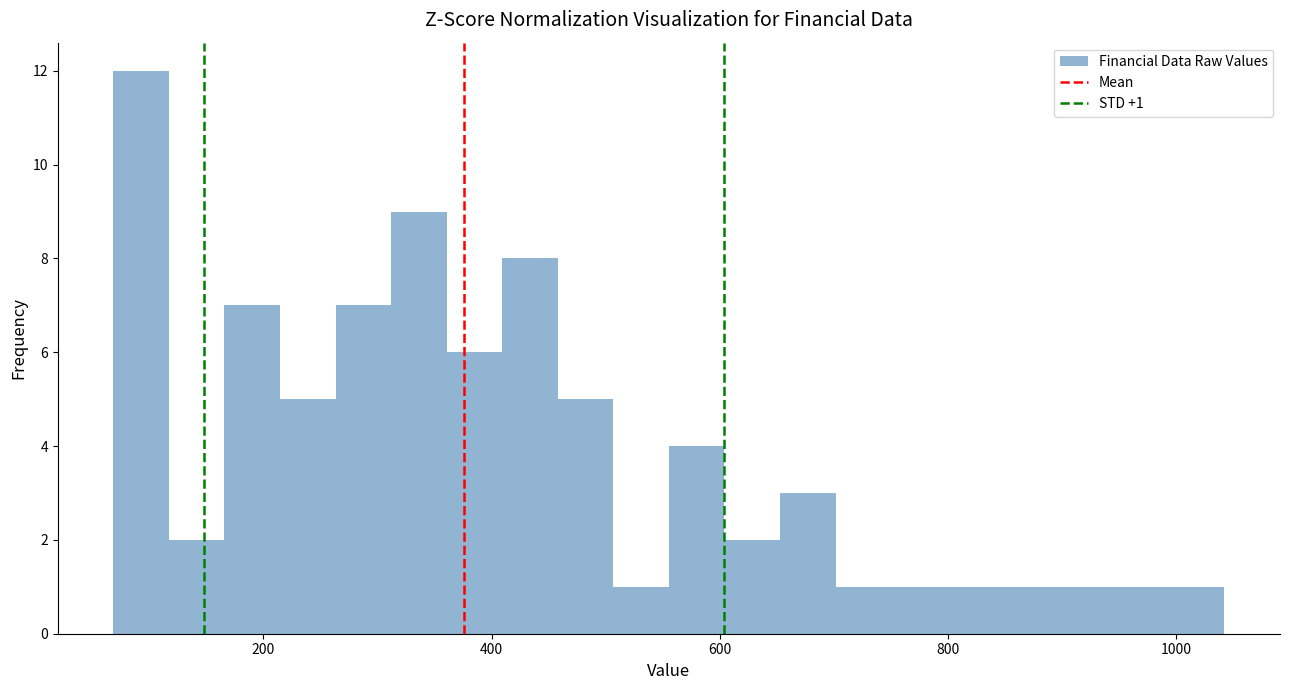

Around what value on the x-axis is the tallest bar? Give the approximate position of its centre, as read against the axis.

100